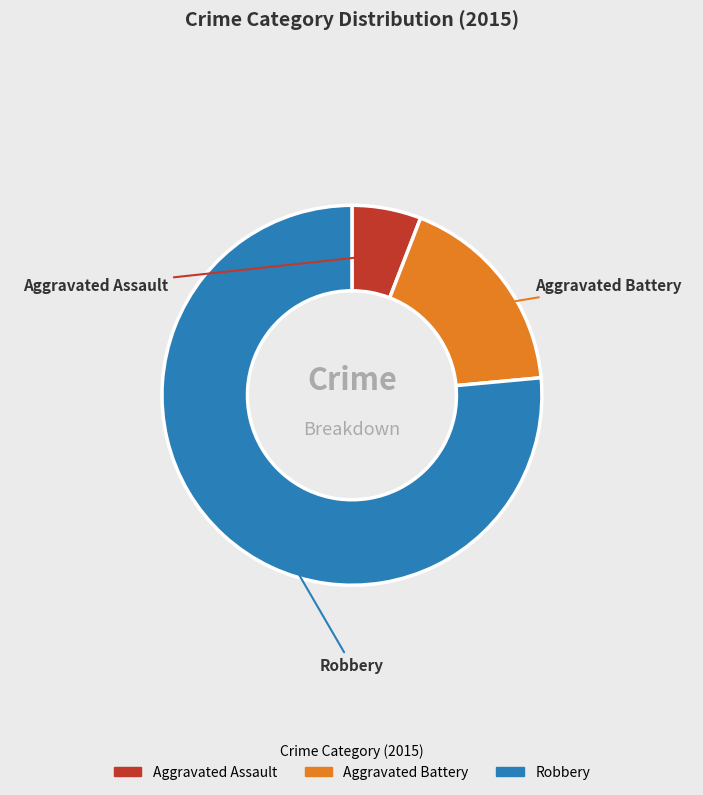

Is there any slice that represents more than half of the pie?

Yes